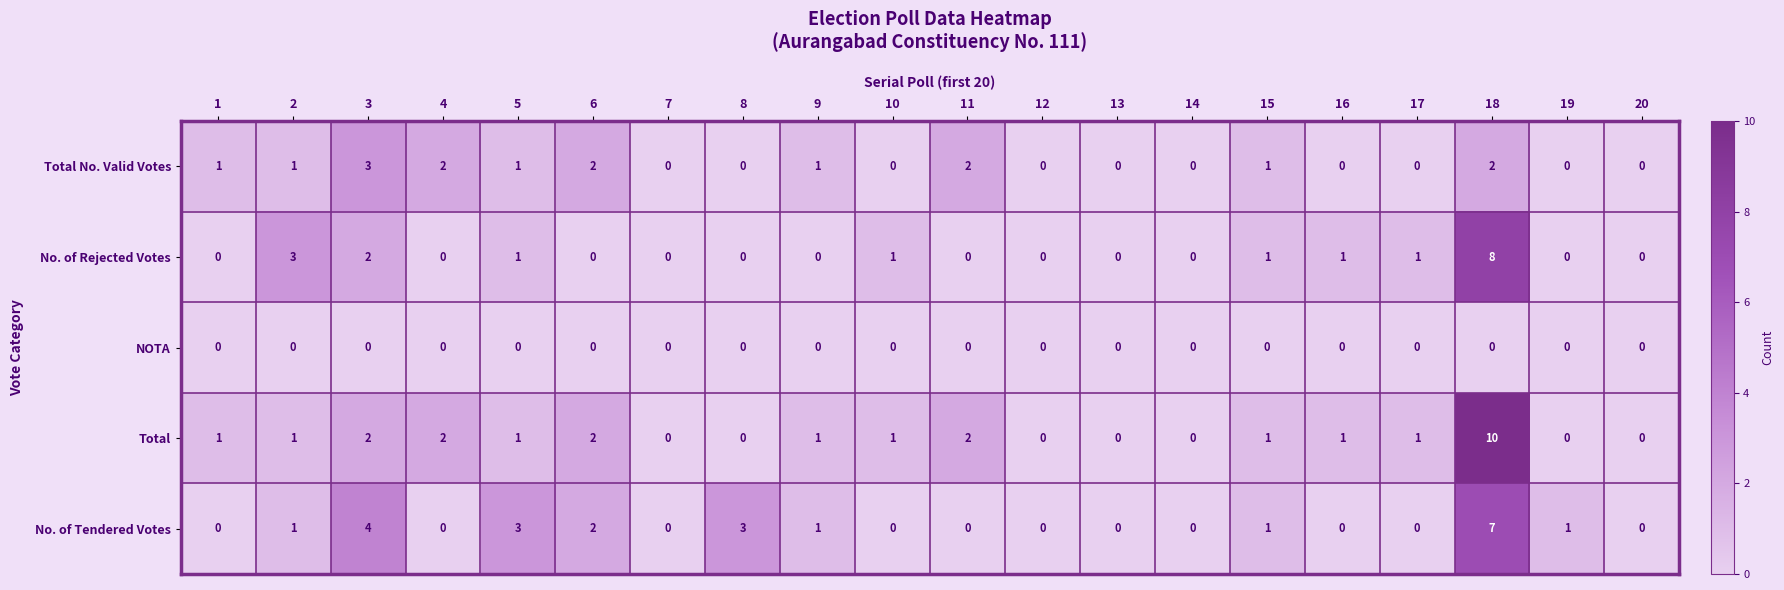

True or false: No. of Rejected Votes has a value of -4 at 1.

False